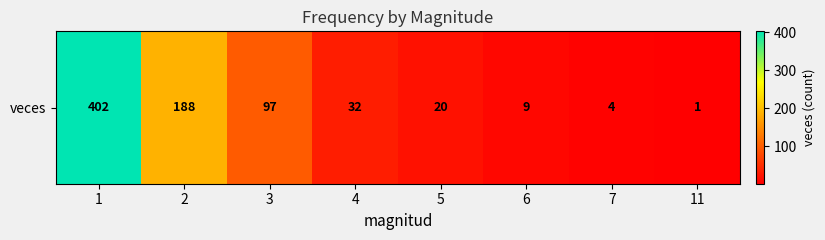

What is the change in value from 4 to 5?

-12